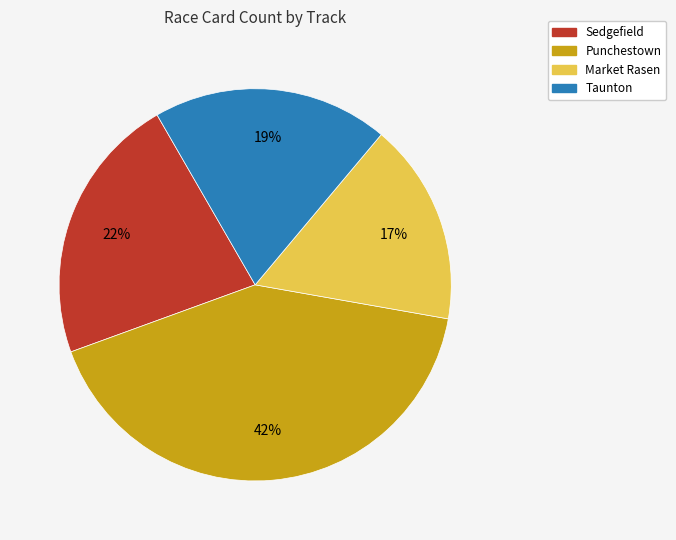

Which category has the biggest portion of the pie?

Punchestown